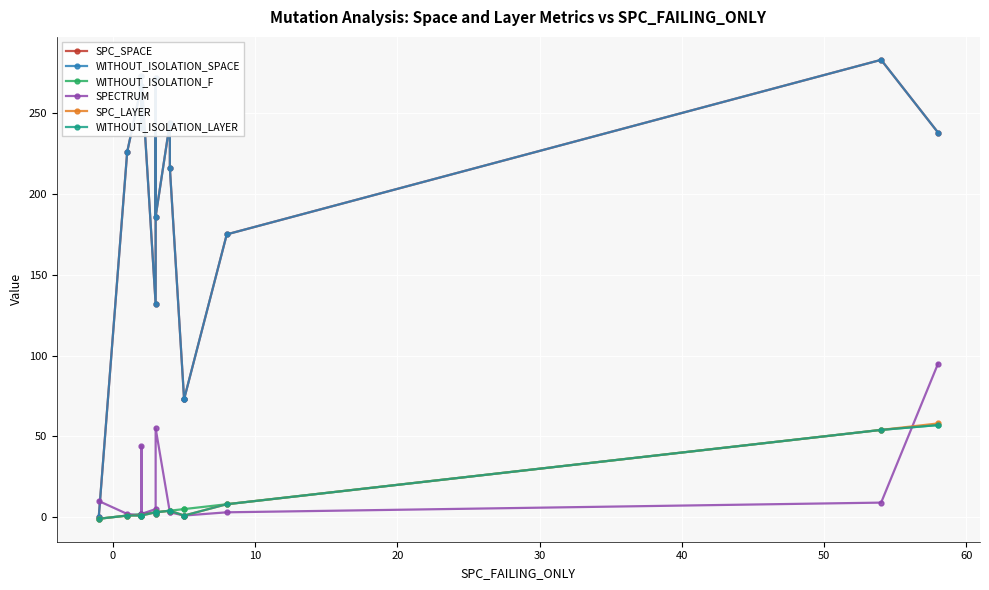

The WITHOUT_ISOLATION_SPACE series shows -123 at −10. True or false?

False